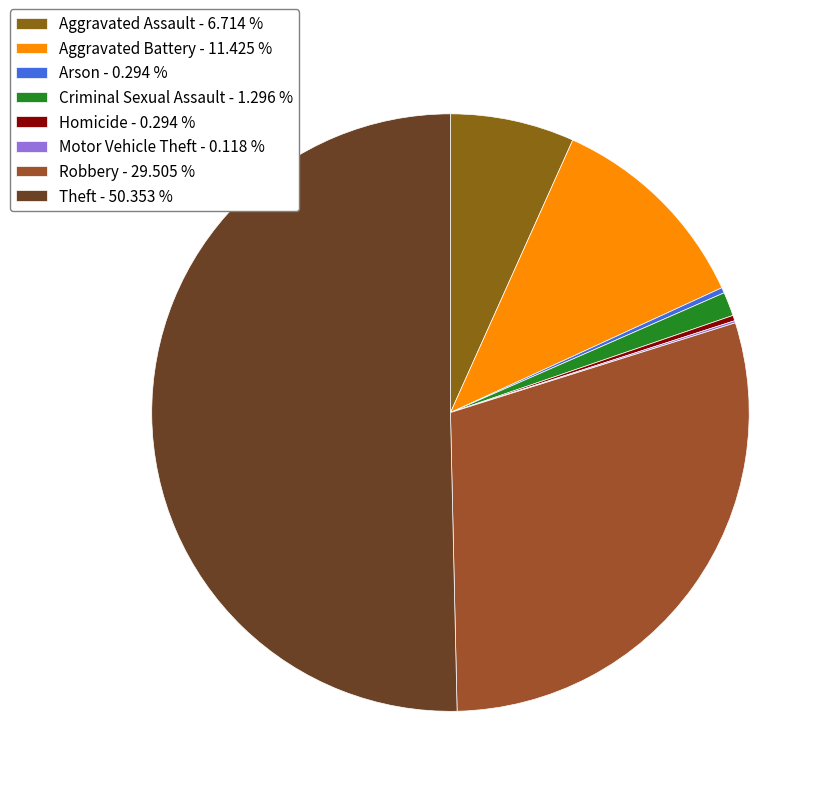

To the nearest percent, what portion does Aggravated Battery represent?

11%